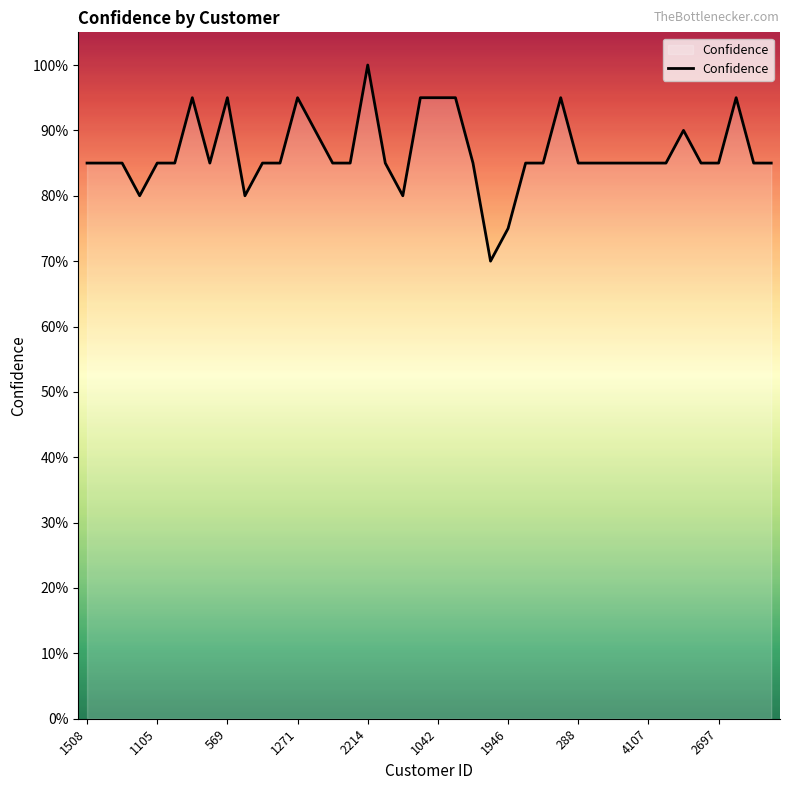

Count the values in the range 0 to 1.

40